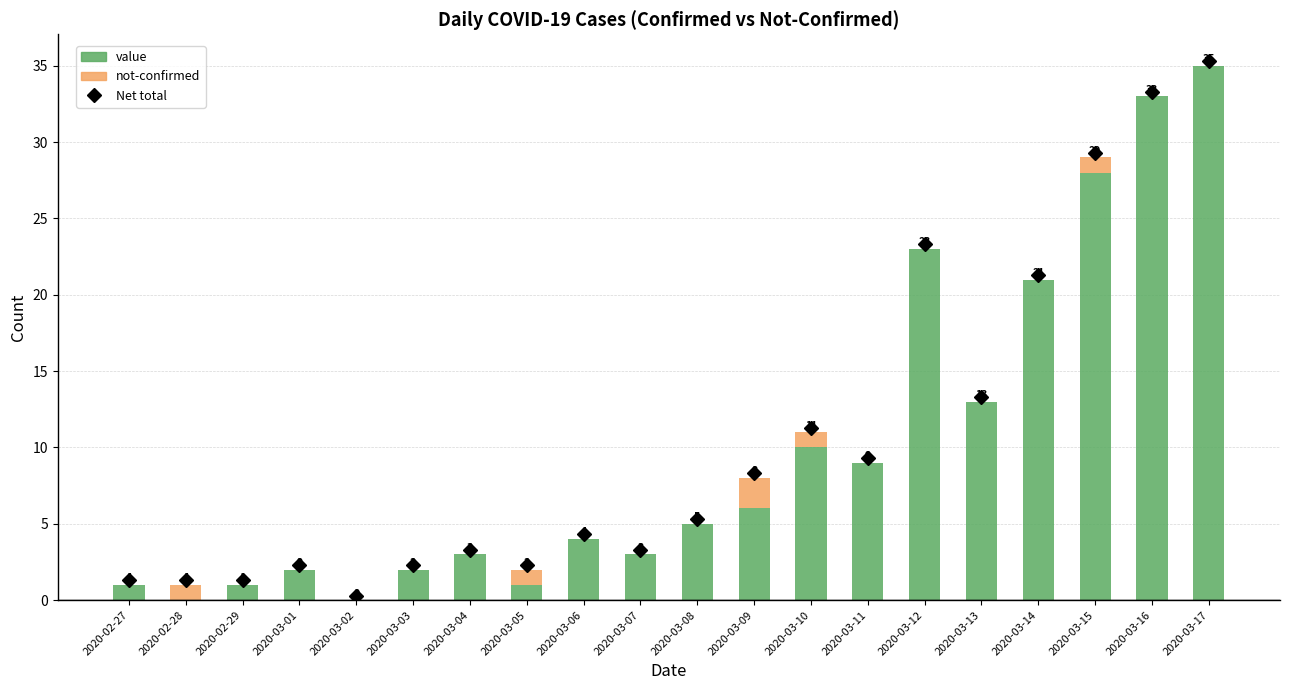

True or false: value has a value of 1 at 2020-02-29.

True